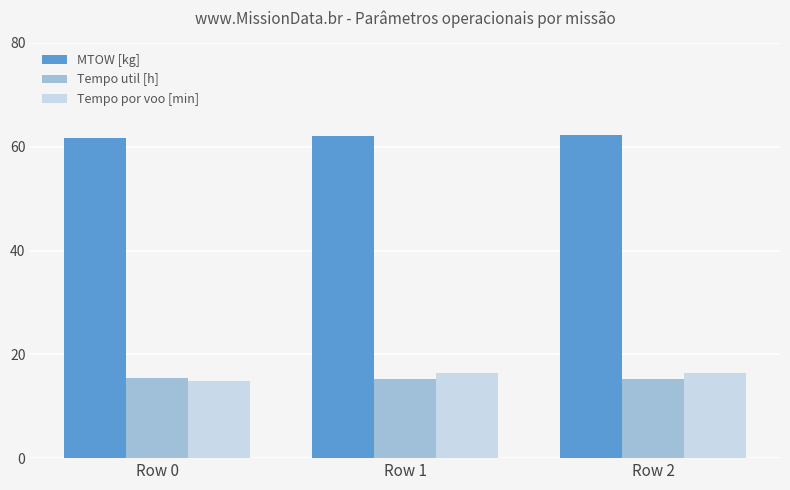

What is the total value across all series at Row 0?

92.0